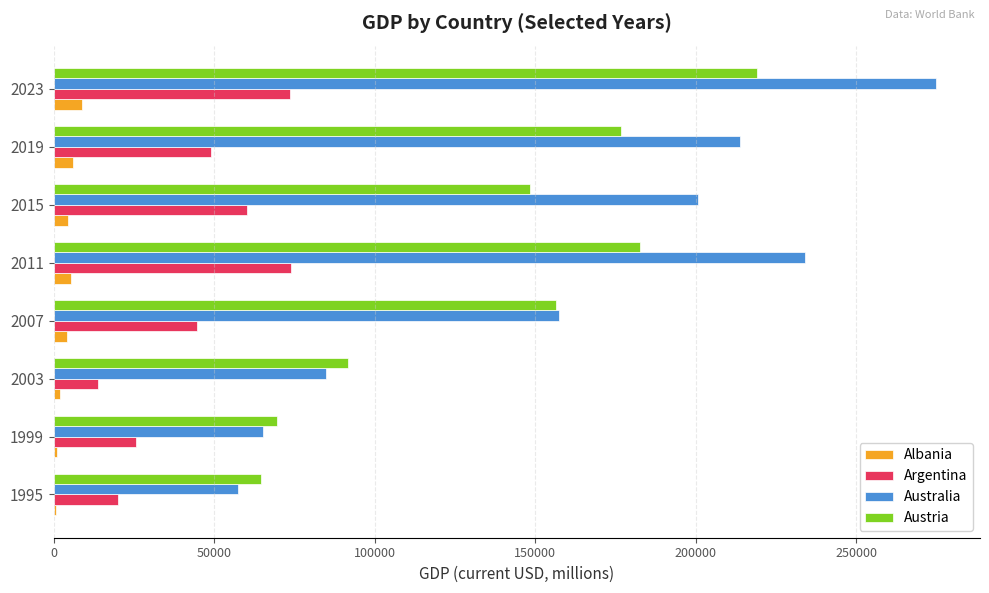

What is the sum of all Albania values?

32271.8